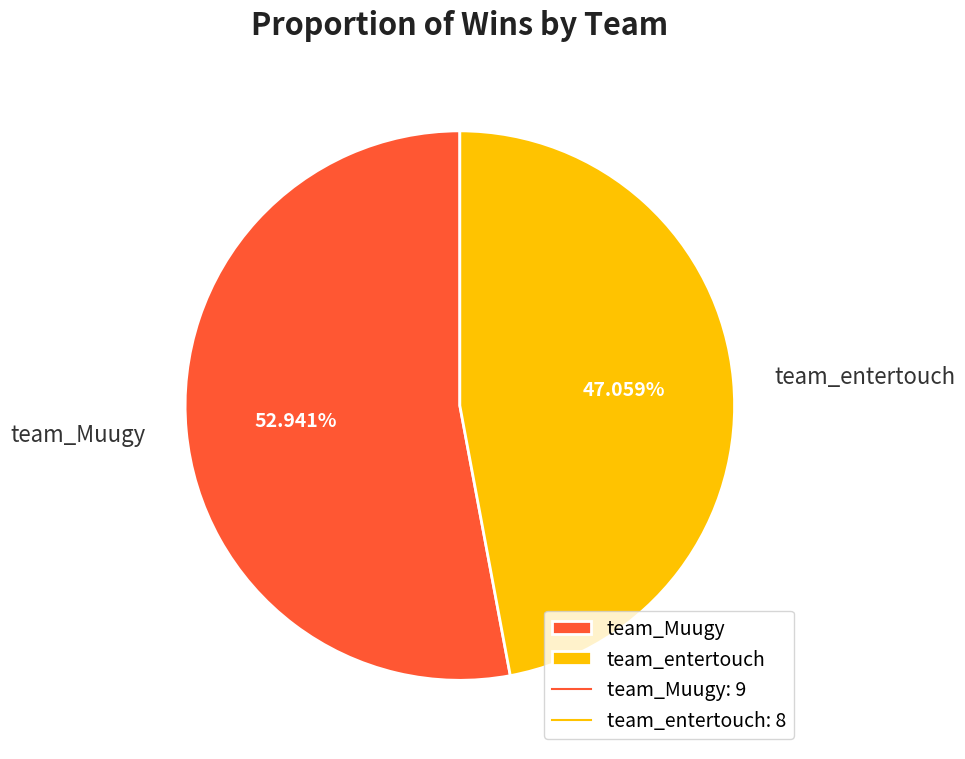

To the nearest percent, what is the average slice percentage?

50%